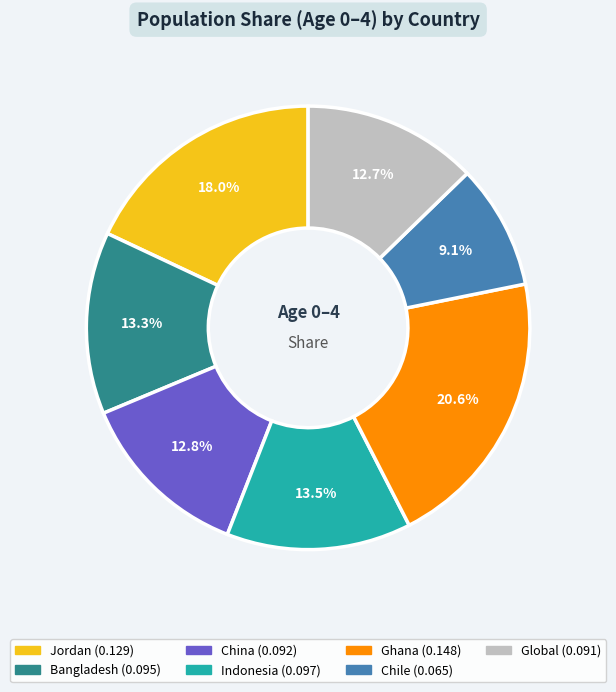

How much of the chart is everything except Chile?

90.9%